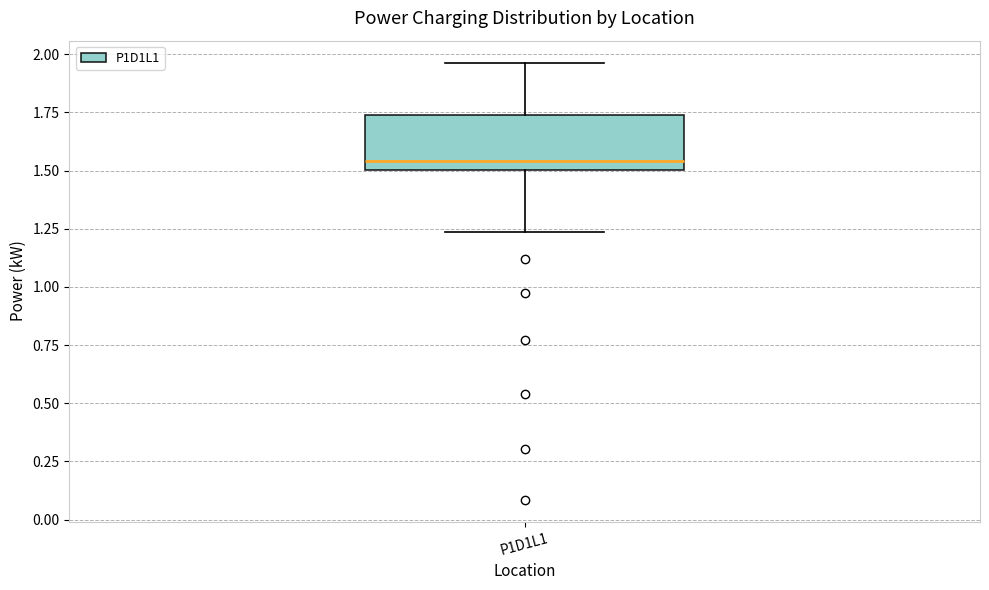

Where is the lower edge of the box for P1D1L1 on the y-axis? The values are not printed on the chart, so give them approximately, as read against the axis.

1.50